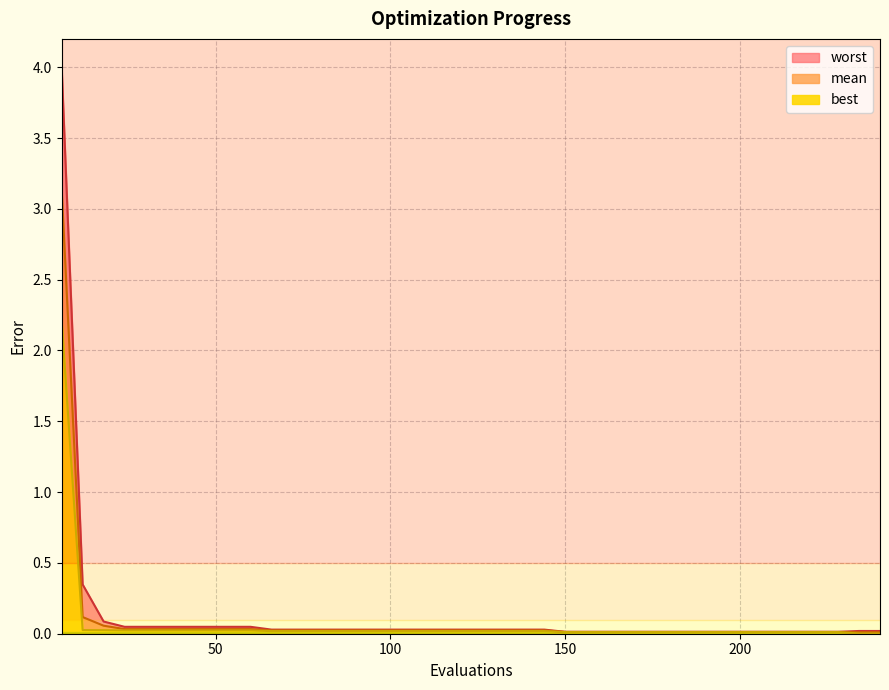

How many data points does each series have?

40